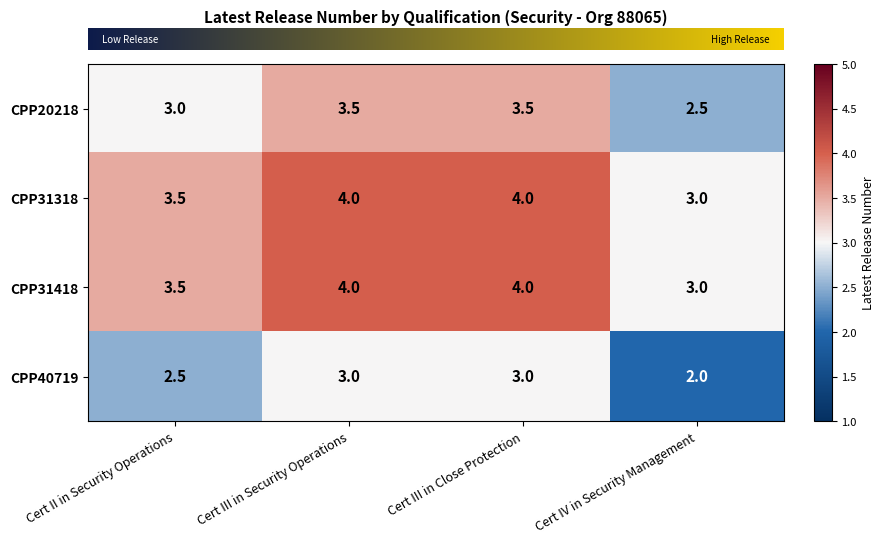

What is the total value across all series at Cert III in Close Protection?

14.5